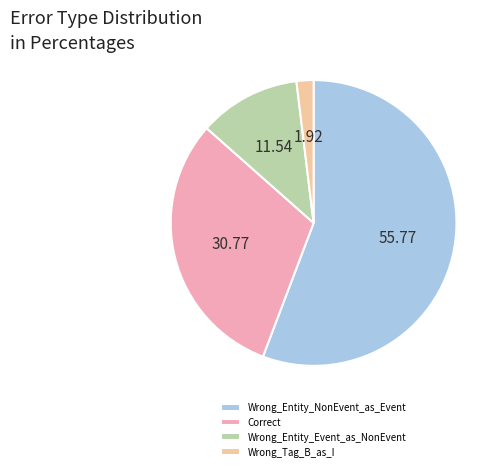

Rank the categories by value from lowest to highest.

Wrong_Tag_B_as_I, Wrong_Entity_Event_as_NonEvent, Correct, Wrong_Entity_NonEvent_as_Event